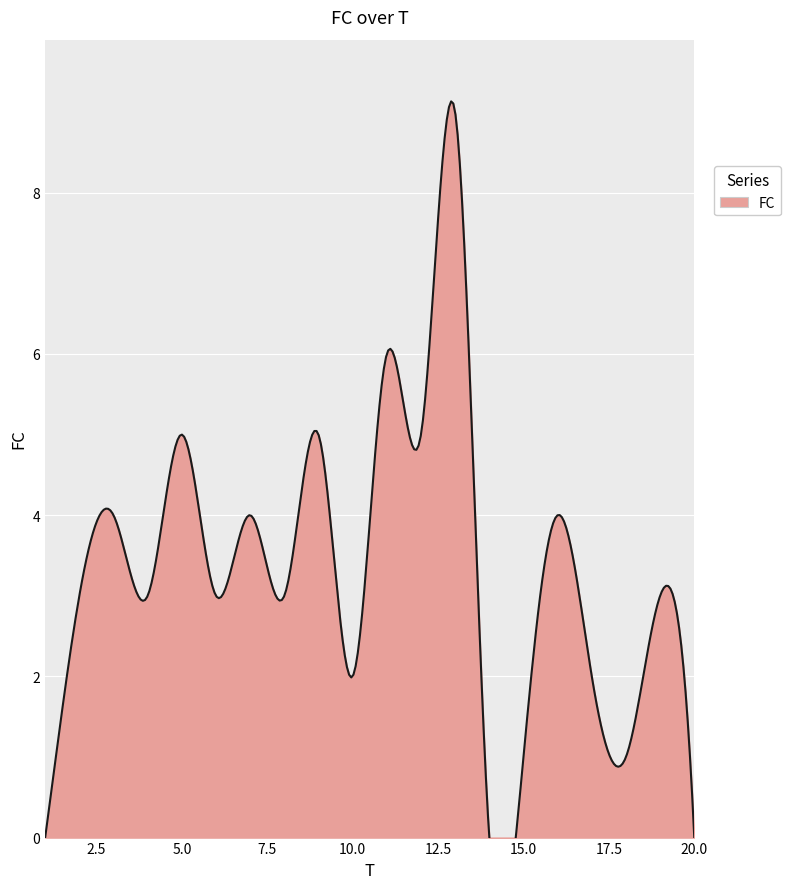

Reading left to right, what are all the values shown in this chart?

1=0	2=3	3=4	4=3	5=5	6=3	7=4	8=3	9=5	10=2	11=6	12=5	13=9	14=0	15=1	16=4	17=2	18=1	19=3	20=0